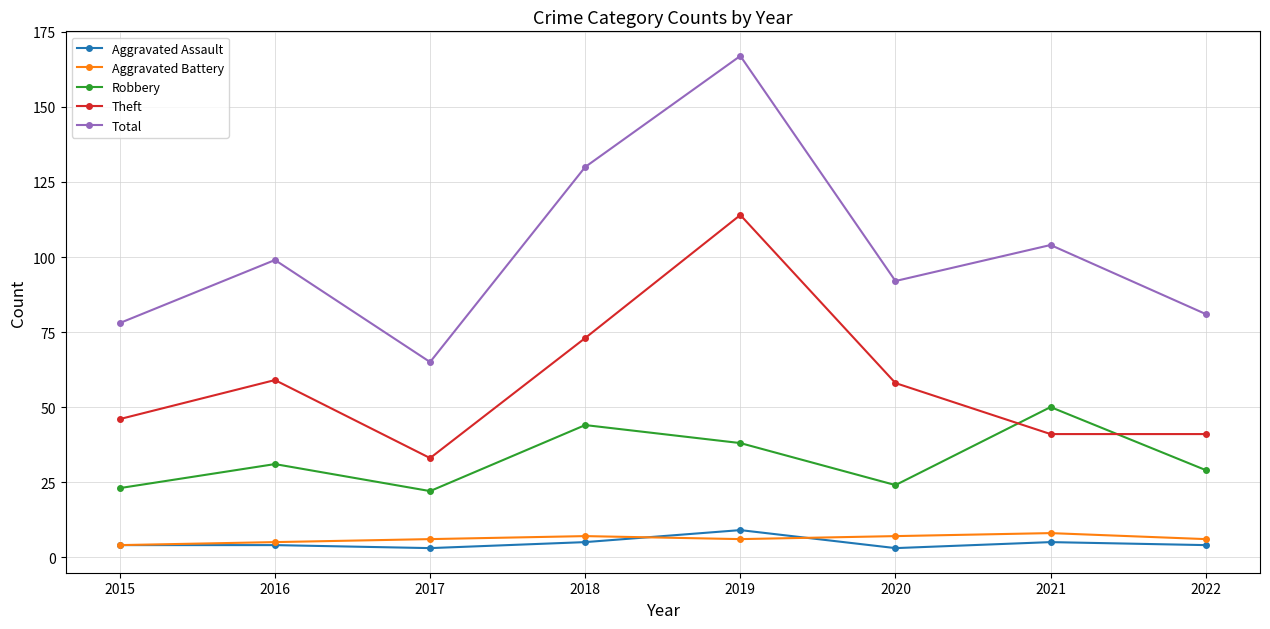

Reading left to right, what are all the values shown in this chart?

Aggravated Assault: 2015=4	2016=4	2017=3	2018=5	2019=9	2020=3	2021=5	2022=4
Aggravated Battery: 2015=4	2016=5	2017=6	2018=7	2019=6	2020=7	2021=8	2022=6
Robbery: 2015=23	2016=31	2017=22	2018=44	2019=38	2020=24	2021=50	2022=29
Theft: 2015=46	2016=59	2017=33	2018=73	2019=114	2020=58	2021=41	2022=41
Total: 2015=78	2016=99	2017=65	2018=130	2019=167	2020=92	2021=104	2022=81